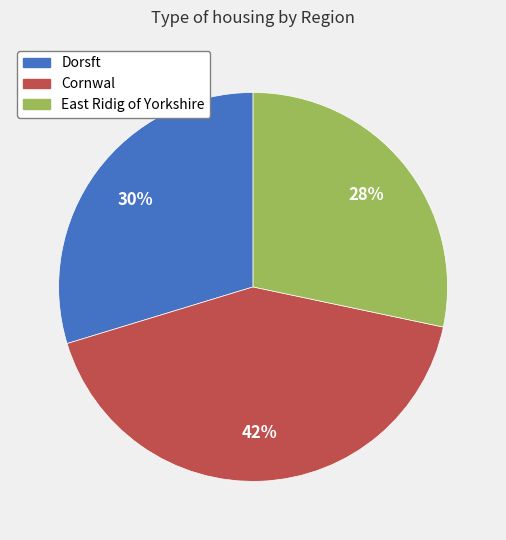

Does Dorsft account for over 50% of the chart?

No